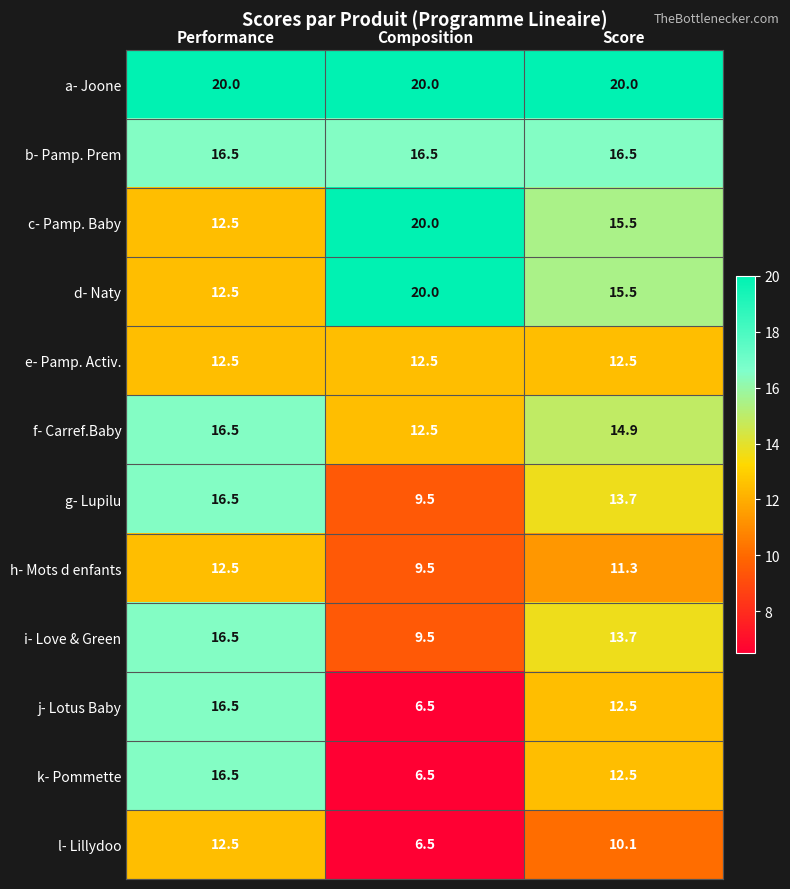

What is the spread (max minus min) of values at Score?

9.9